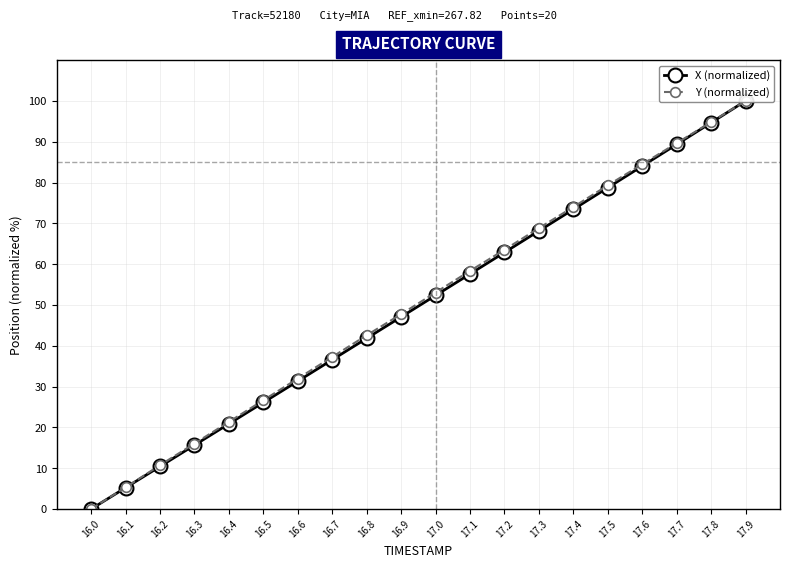

Is this an area chart (filled region under the line)?

No